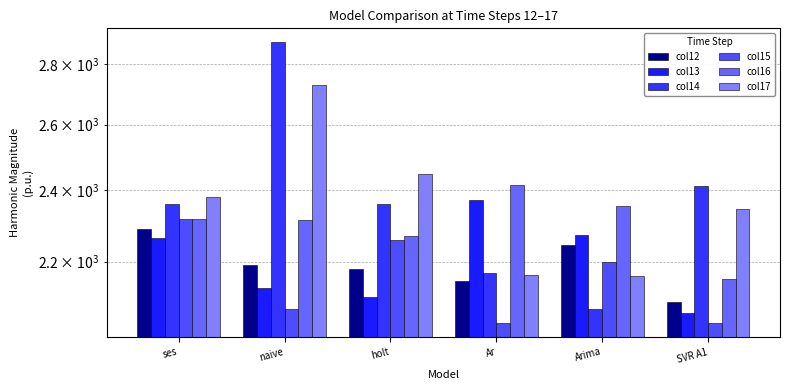

Is it true that col13 equals 2265.0 at ses?

True